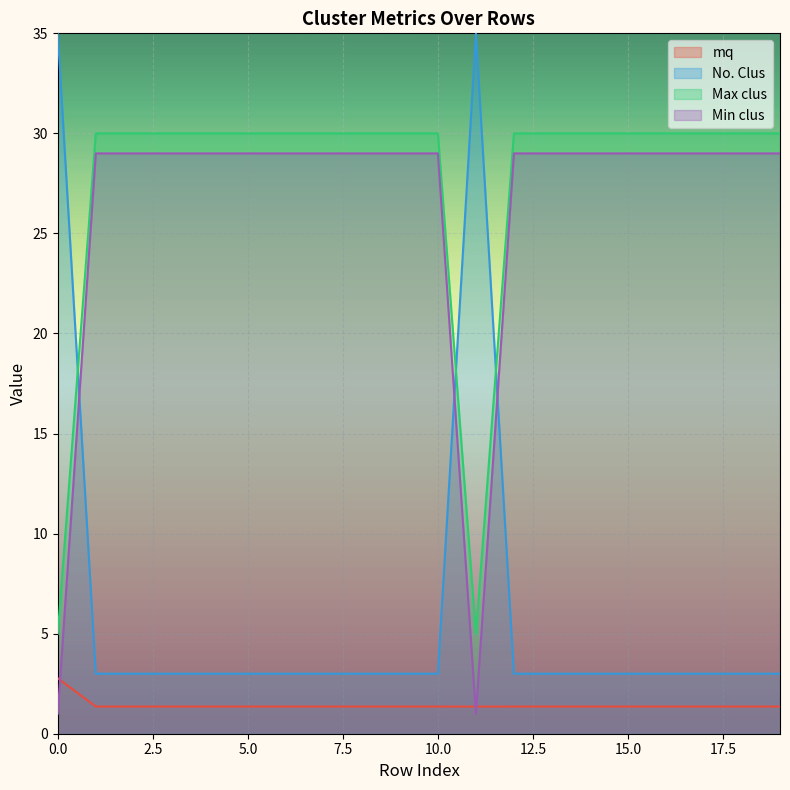

Rank the categories by No. Clus value from lowest to highest.

1, 2, 3, 4, 5, 6, 7, 8, 9, 10, 12, 13, 14, 15, 16, 17, 18, 19, 0, 11